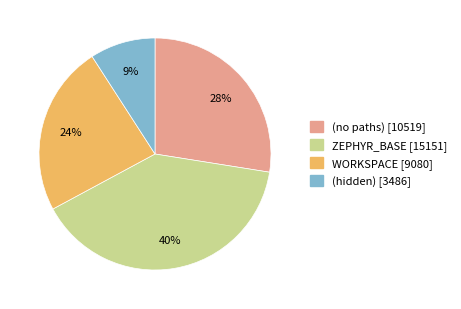

Is there a majority slice in this chart?

No